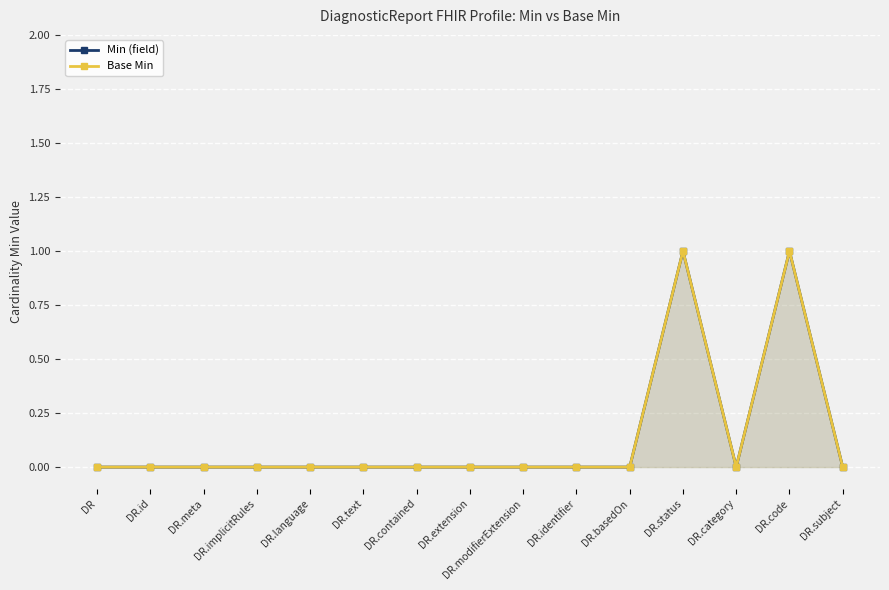

True or false: Base Min and Min (field) intersect in this chart.

False